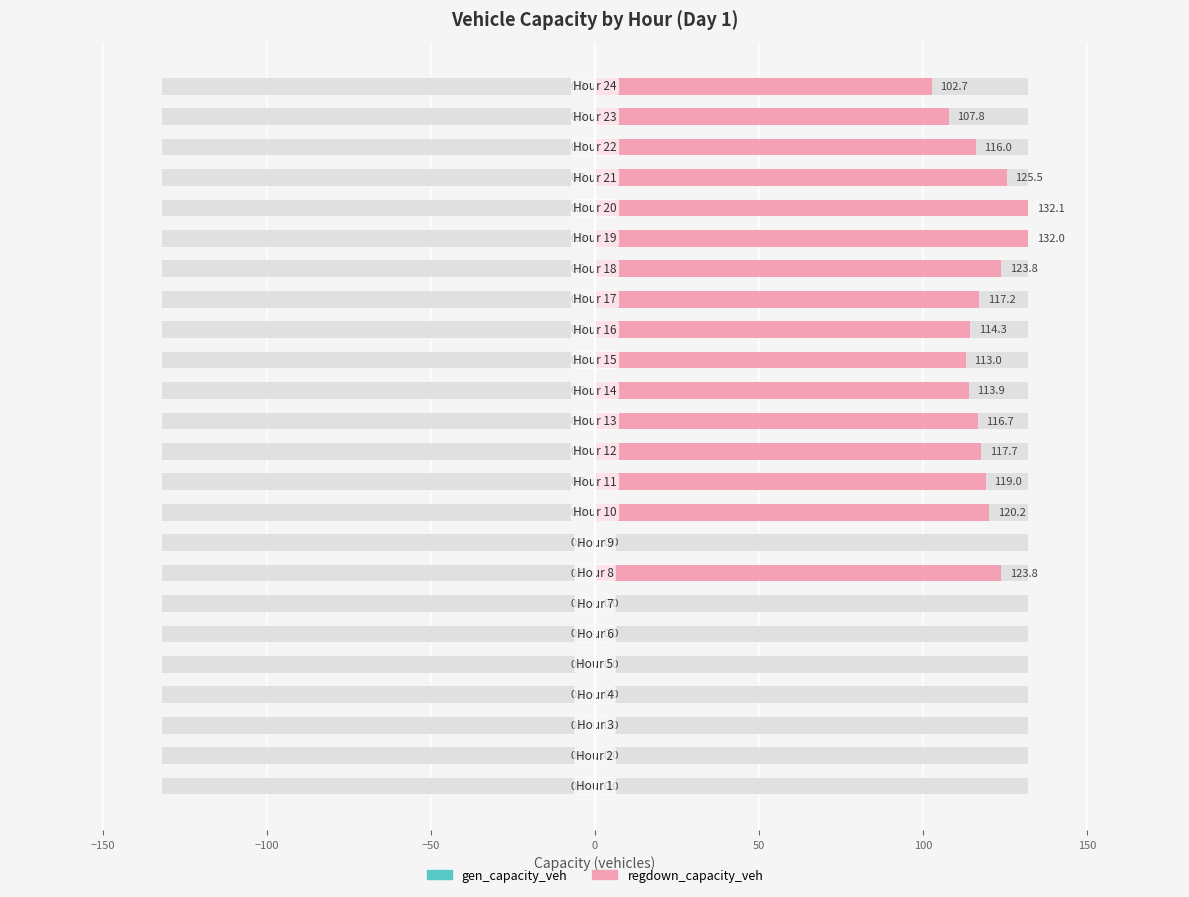

Does the chart contain stacked bars?

No